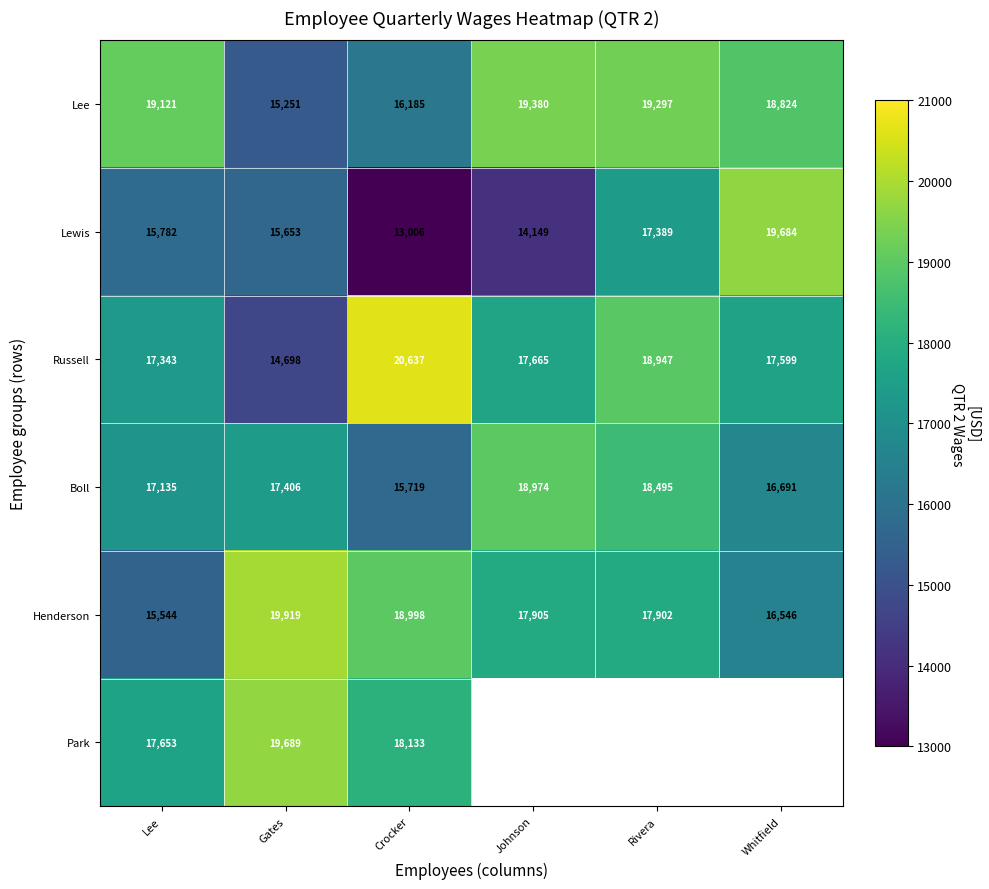

At which label is Boll closest to 17346?

Gates